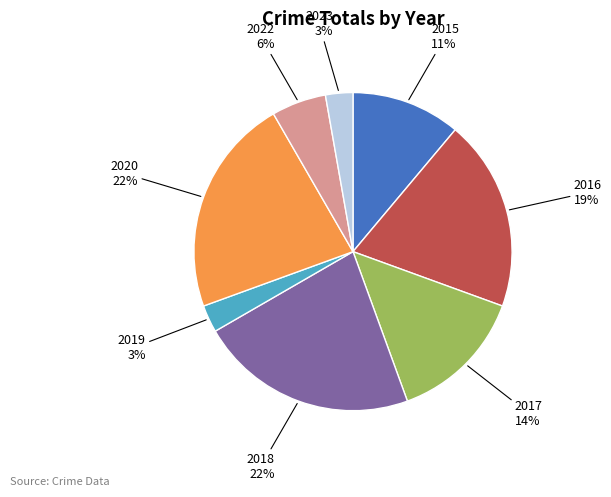

To the nearest percent, what is the average slice percentage?

12%